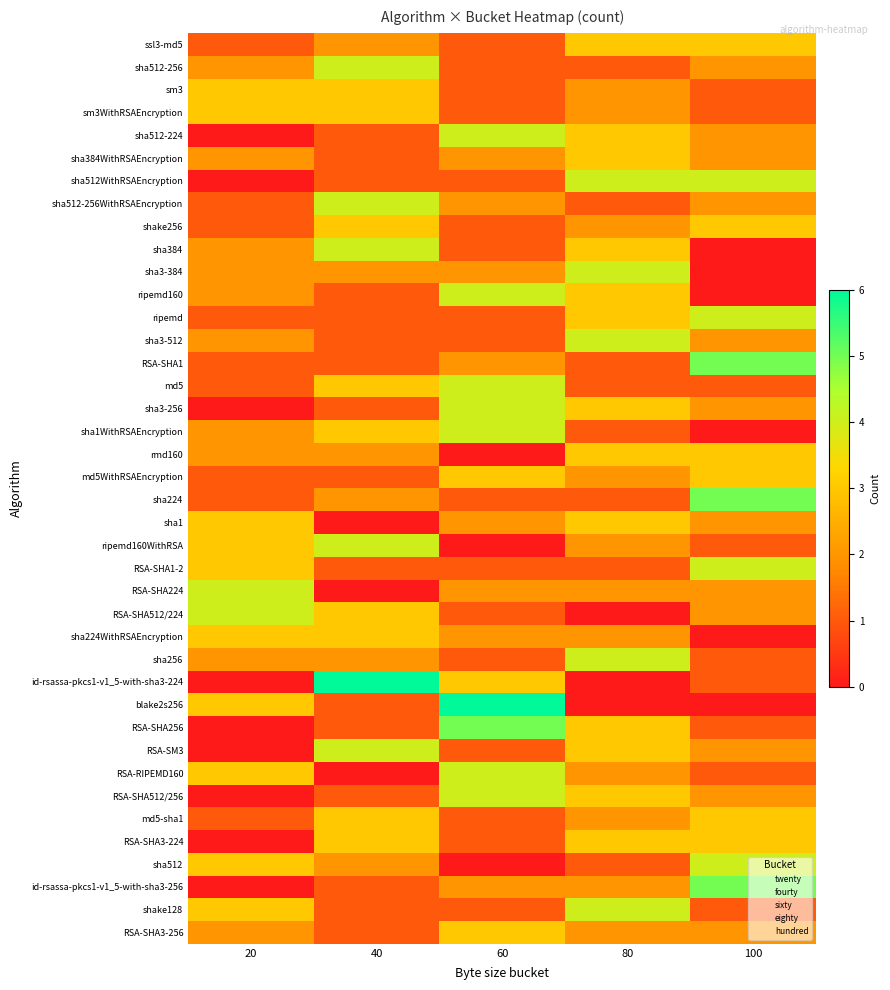

What is the total value across all series at 100?

82